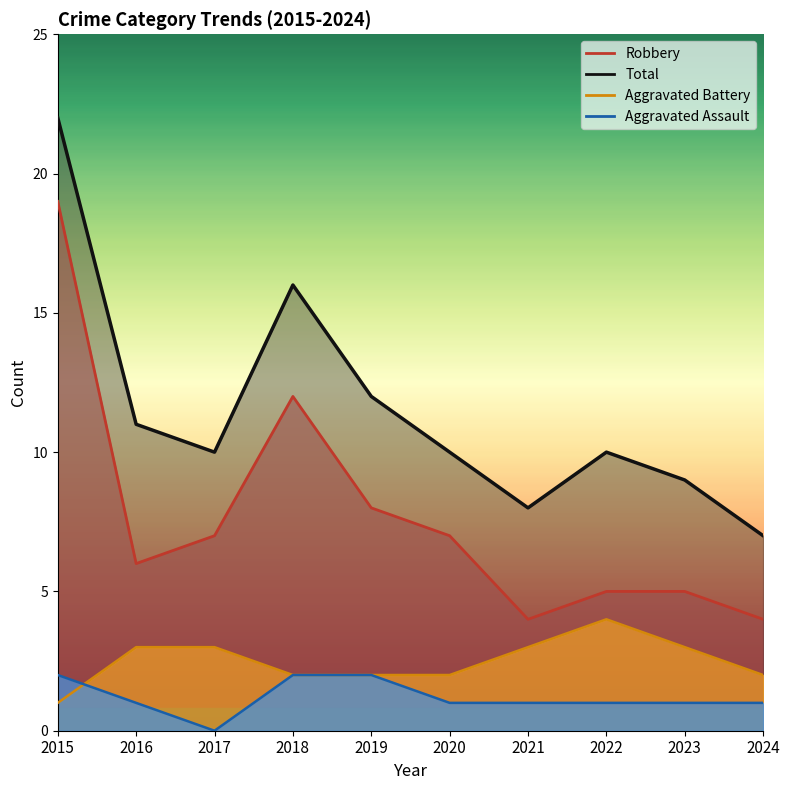

What is the difference between the maximum and minimum values in the Total series?

15